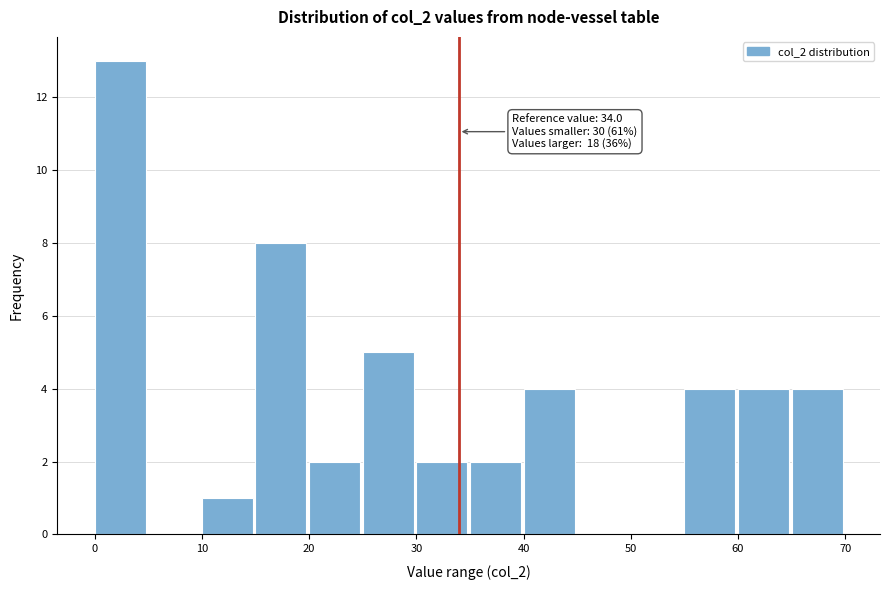

Which range on the x-axis has the tallest bar?

0 to 5